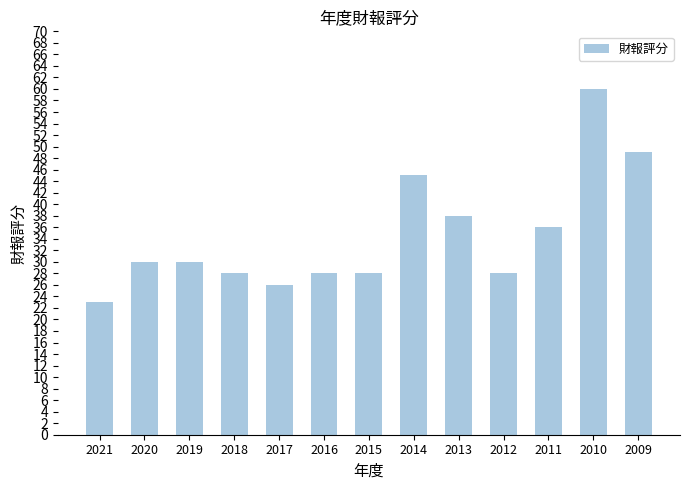

The value at 2013 is 38. True or false?

True